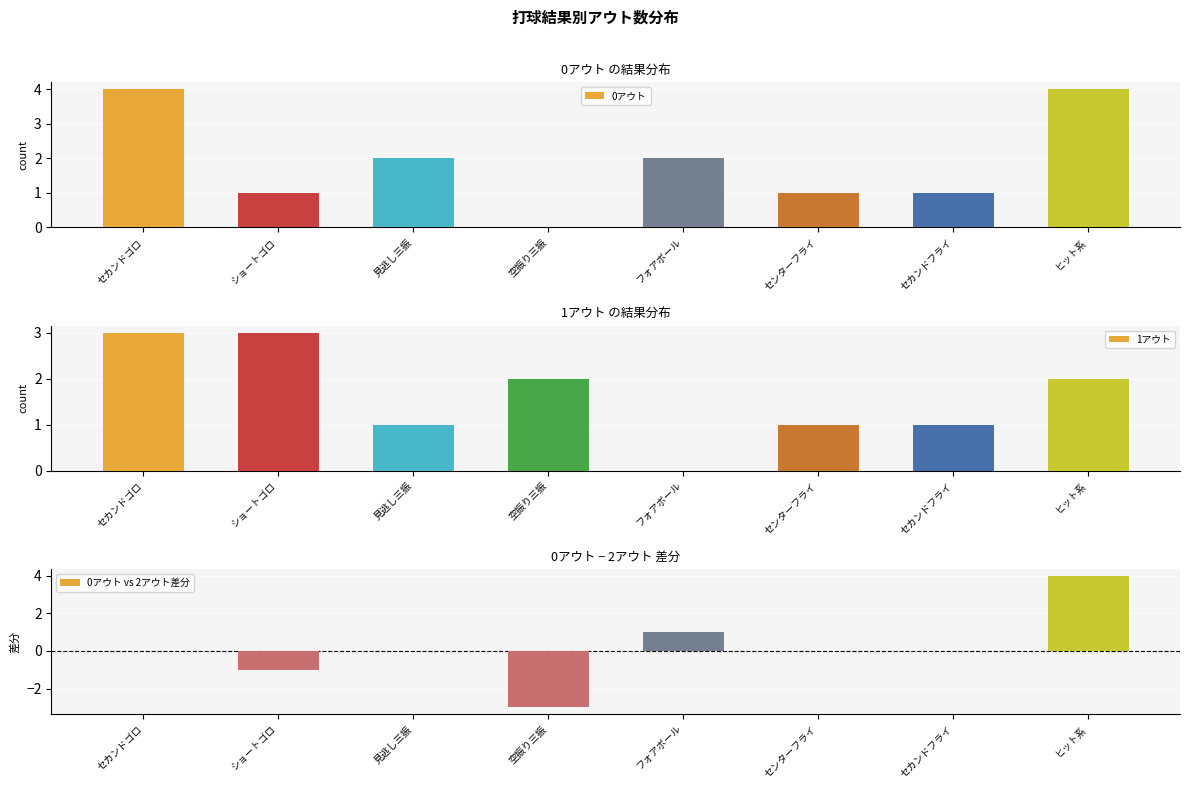

The 0アウト series shows 2 at フォアボール. True or false?

True